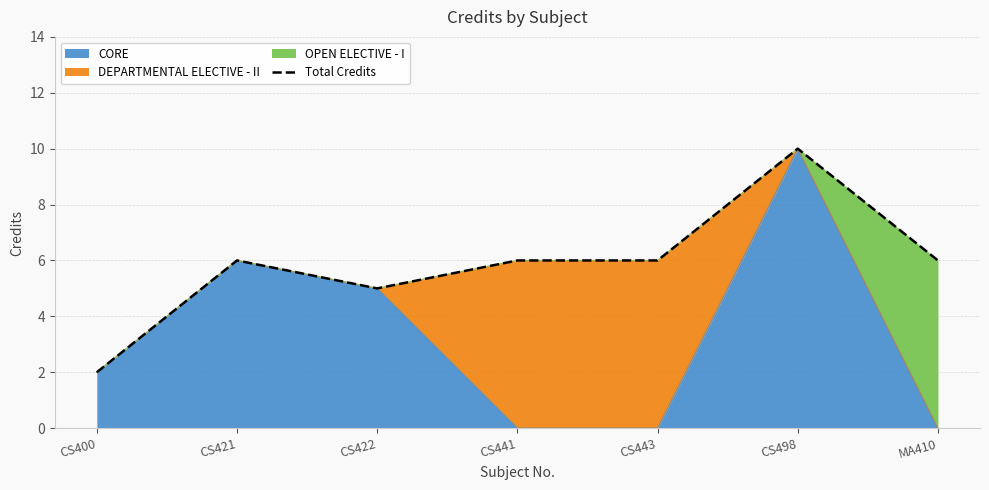

What is the change in value from CS400 to CS441?

+4